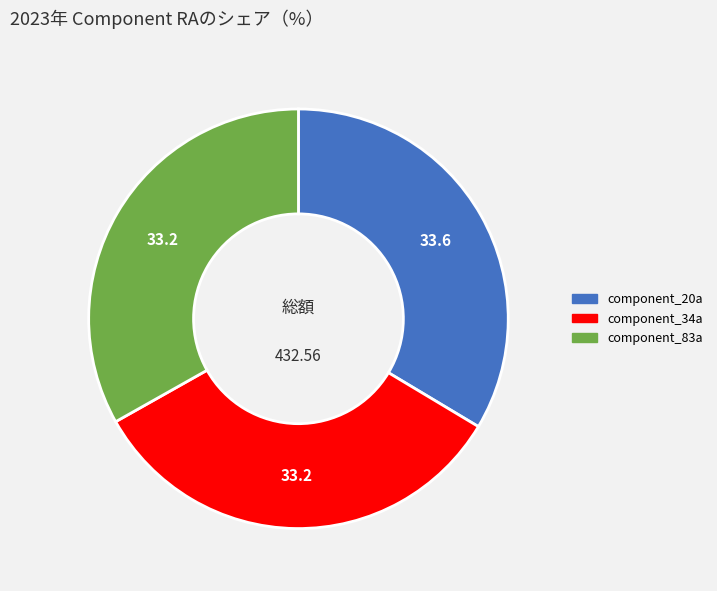

How many segments does this pie chart have?

3